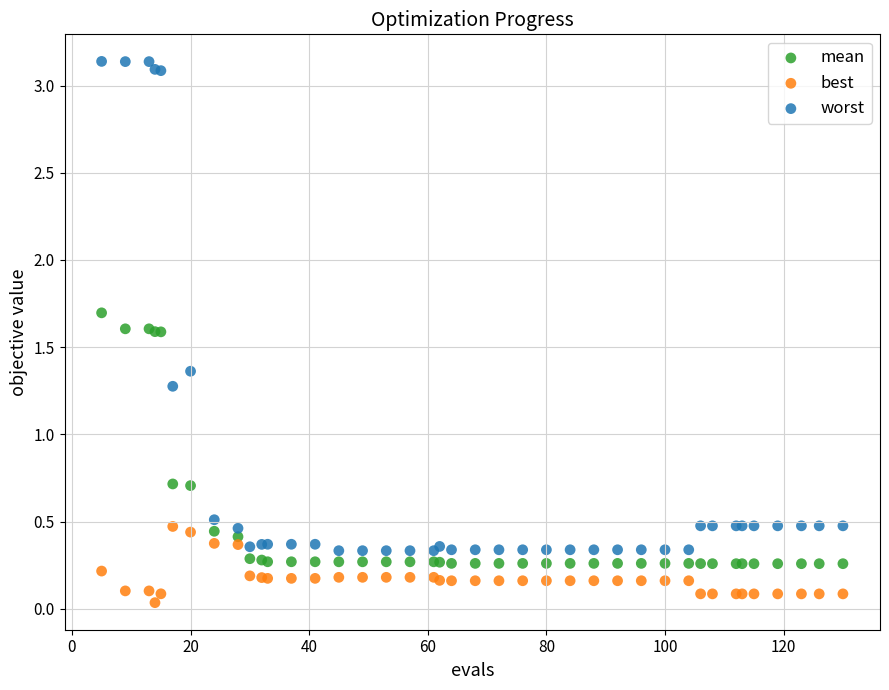

Which series reaches the minimum Y coordinate?

best